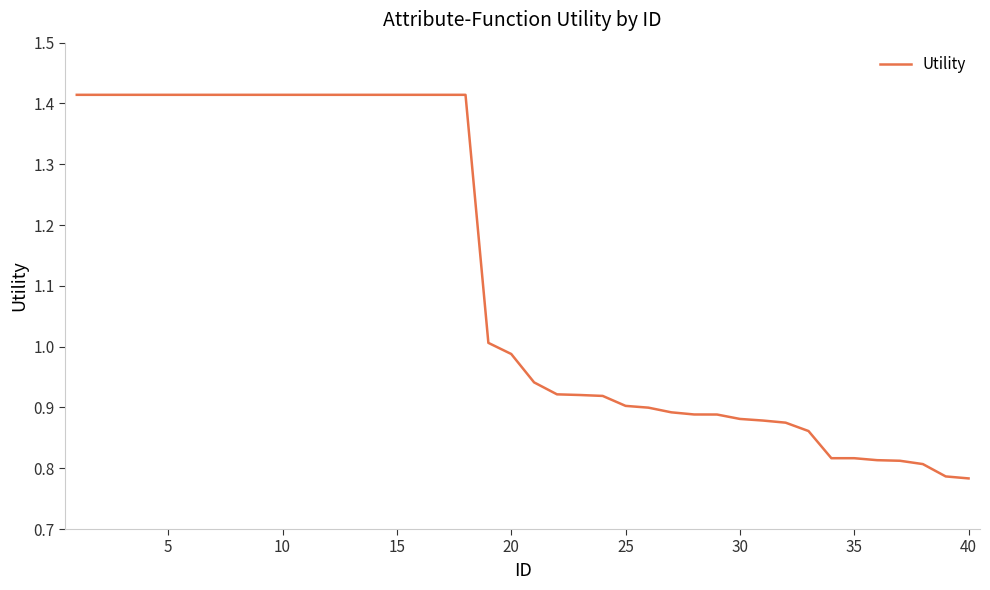

What is the difference between the maximum and minimum values?

0.6